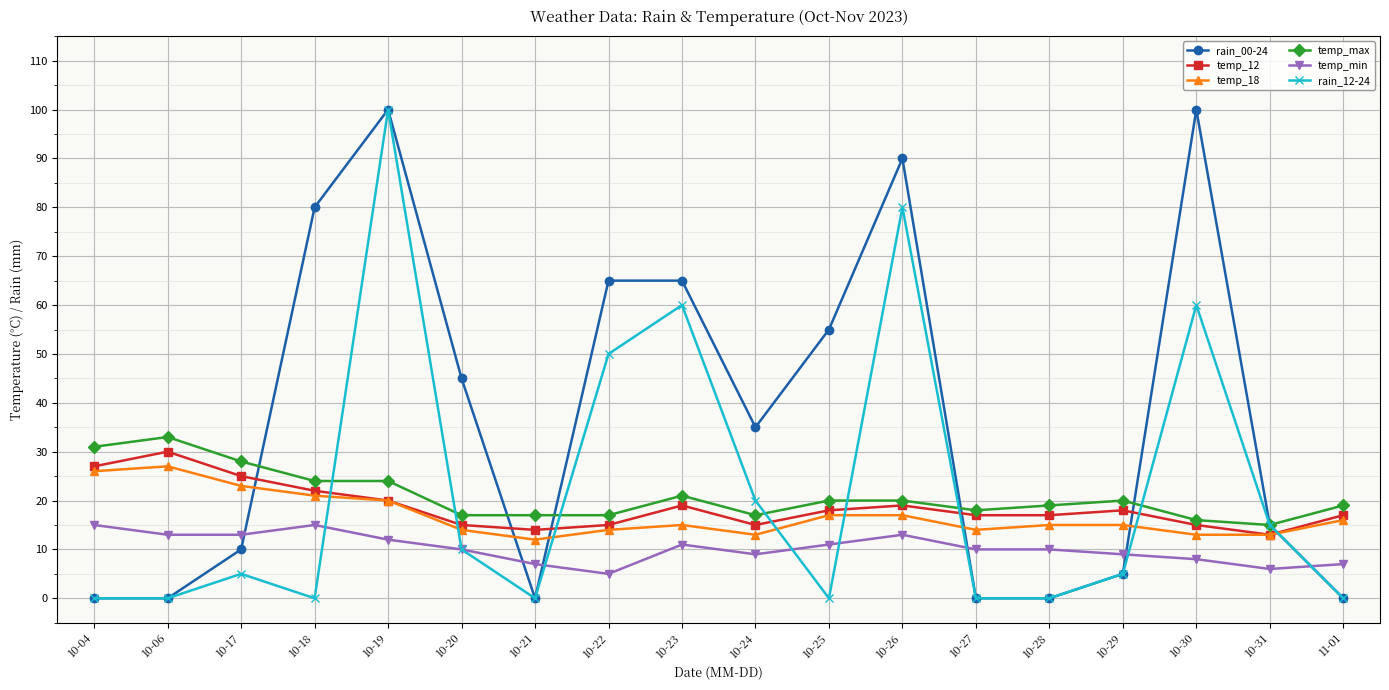

What is the value of the temp_18 point at the 2nd from the left?

27